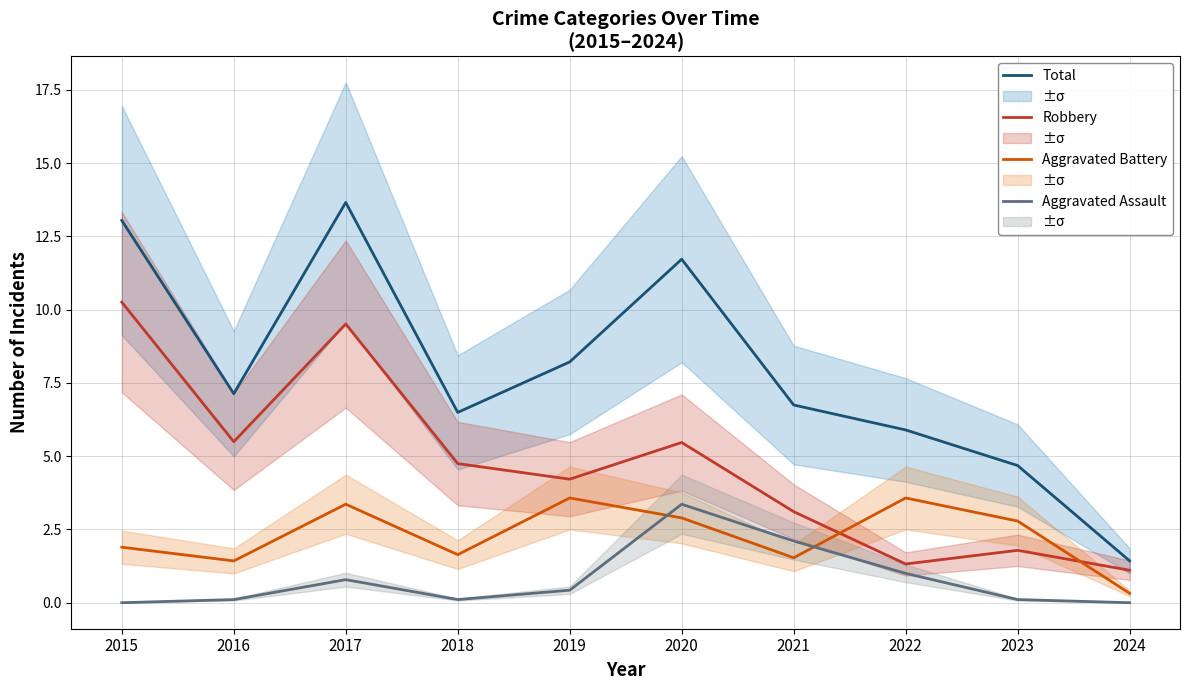

What is the total value across all series at 2016?

14.2